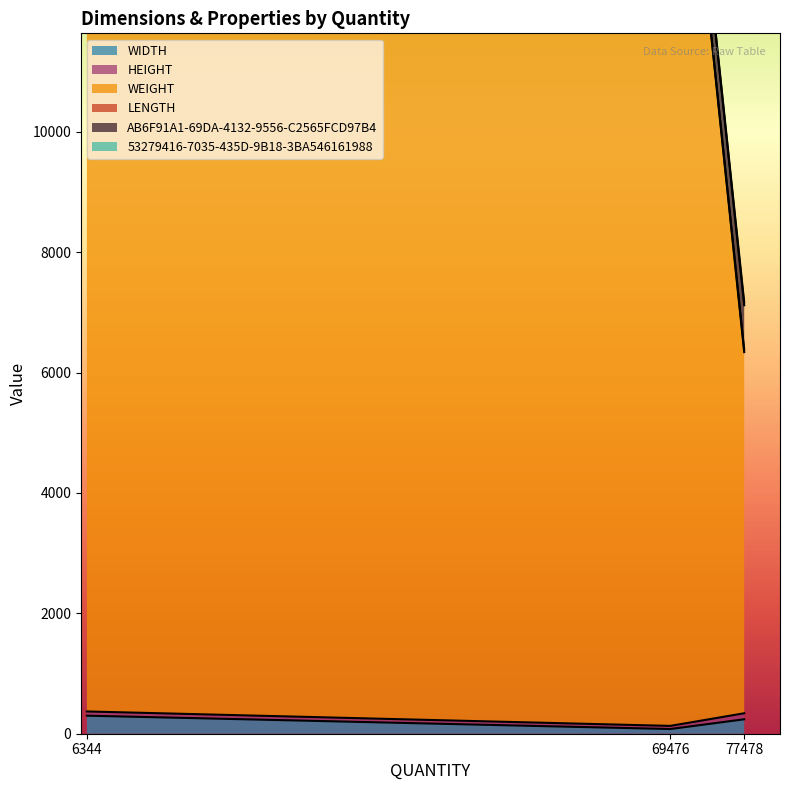

What is the lowest value of the WIDTH series?

78